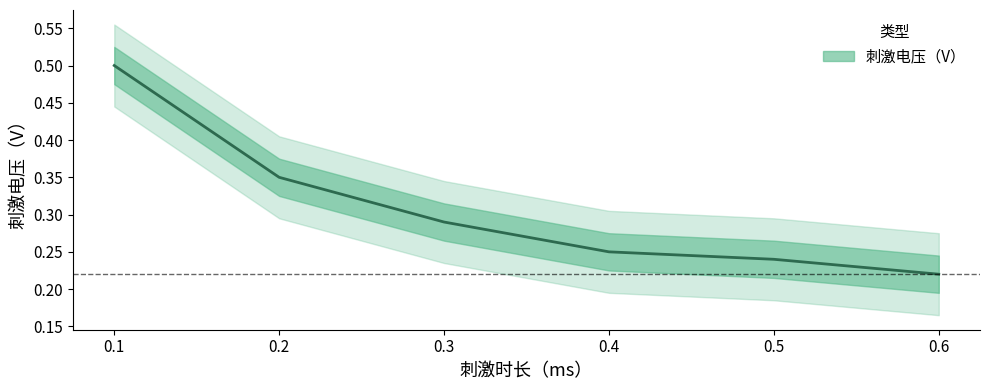

True or false: there are more than 2 points higher than both neighbors.

False